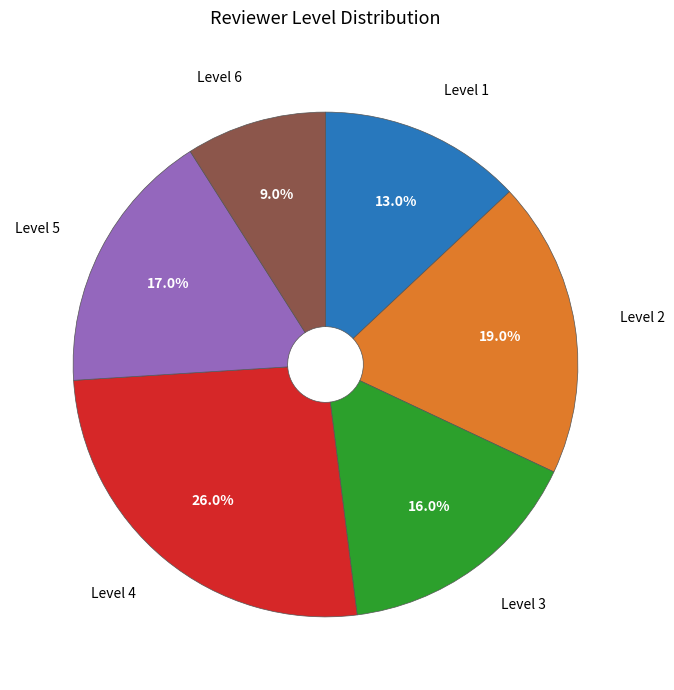

True or false: Level 3 accounts for 24% of the total.

False